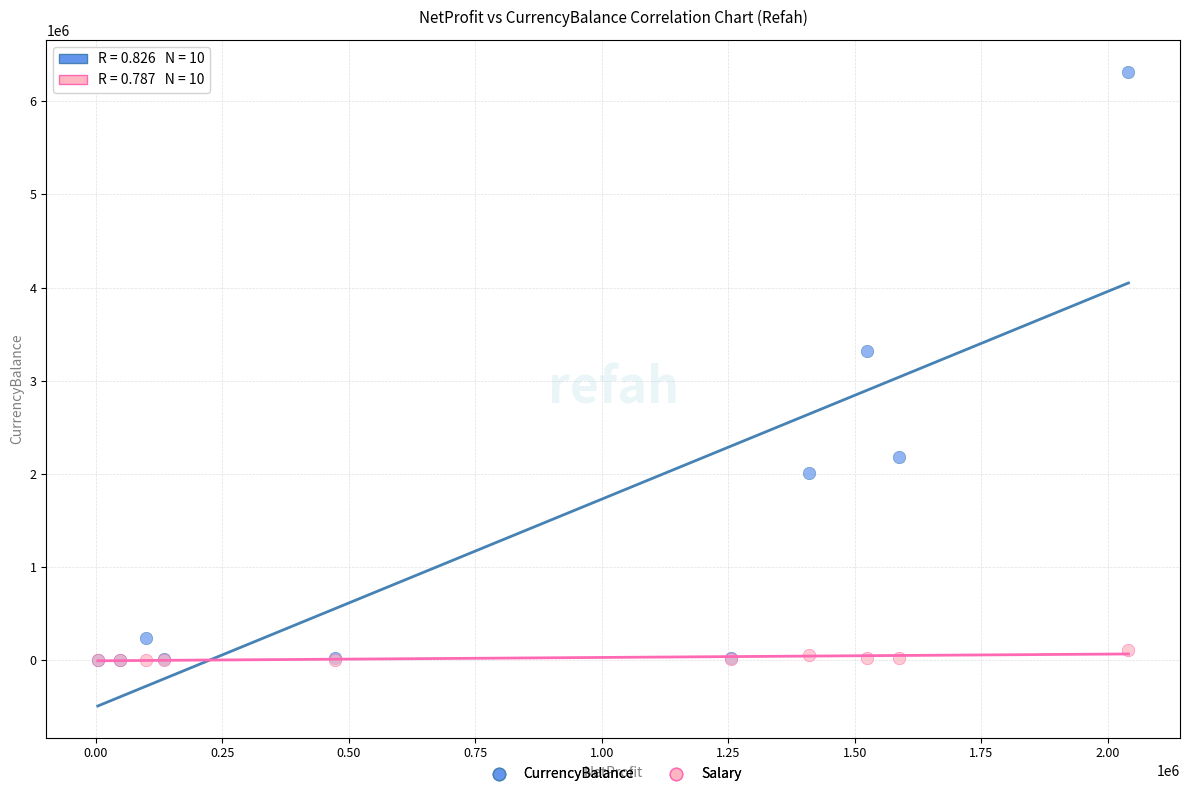

In the CurrencyBalance series, what Y value is closest to 3160263?

3314258